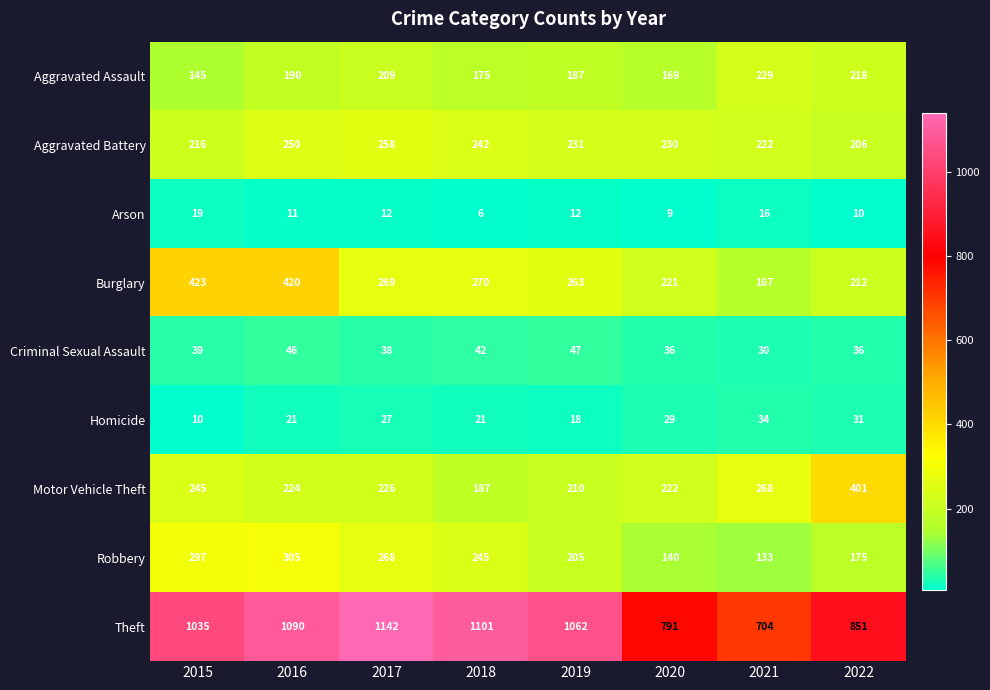

At which label does Burglary first exceed 269?

2015